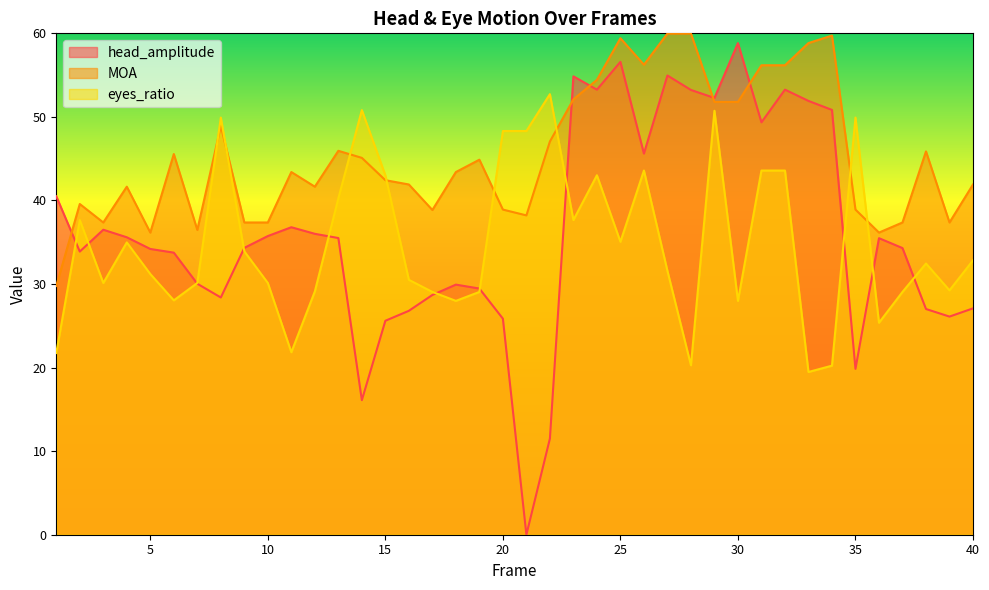

What are all the series names shown in the legend?

head_amplitude, MOA, eyes_ratio